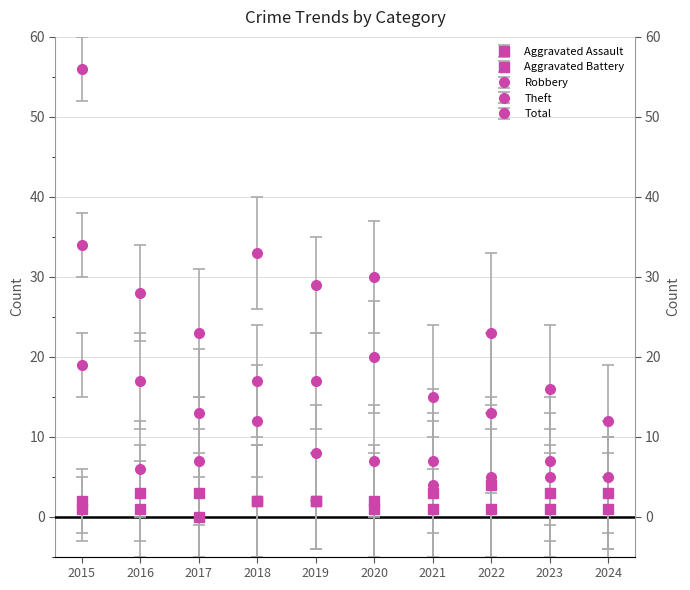

True or false: Theft and Robbery intersect in this chart.

True